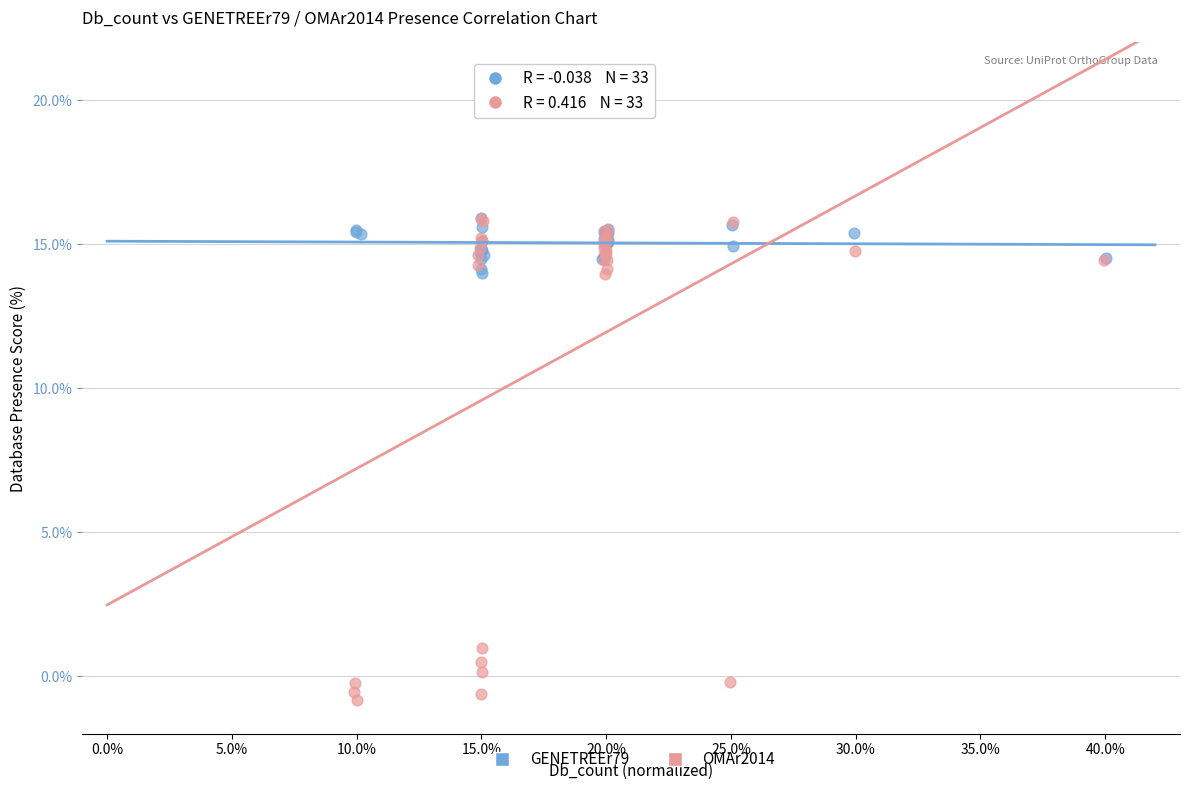

Which series has the widest spread of Y values?

OMAr2014